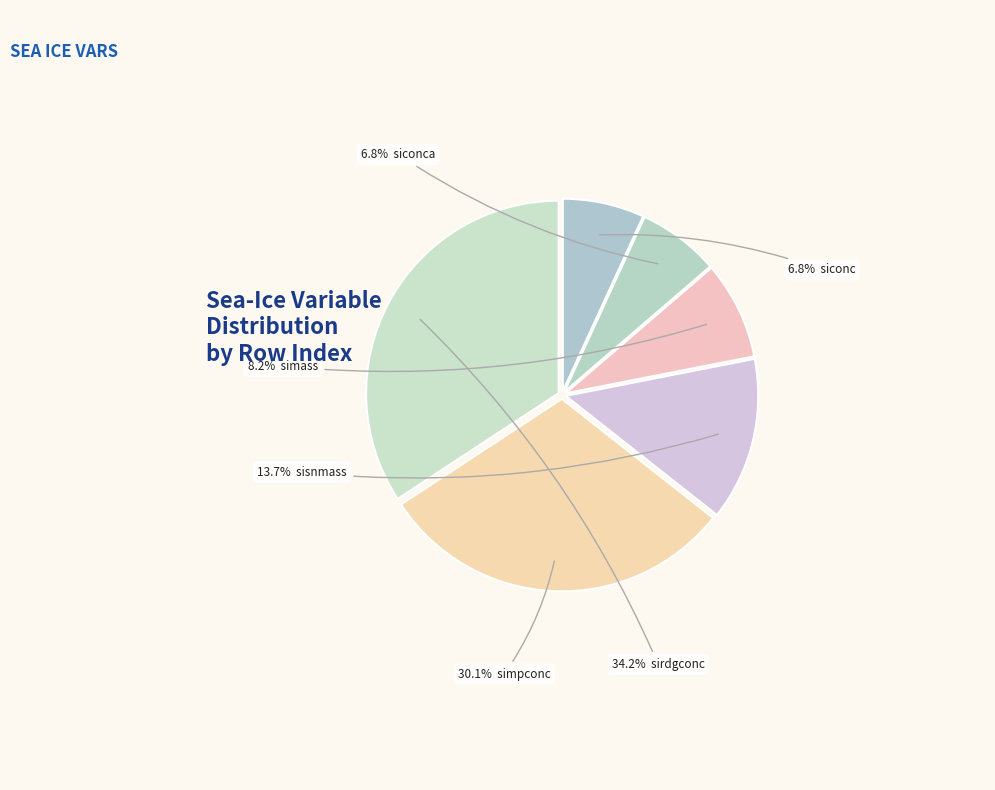

Is there a majority slice in this chart?

No